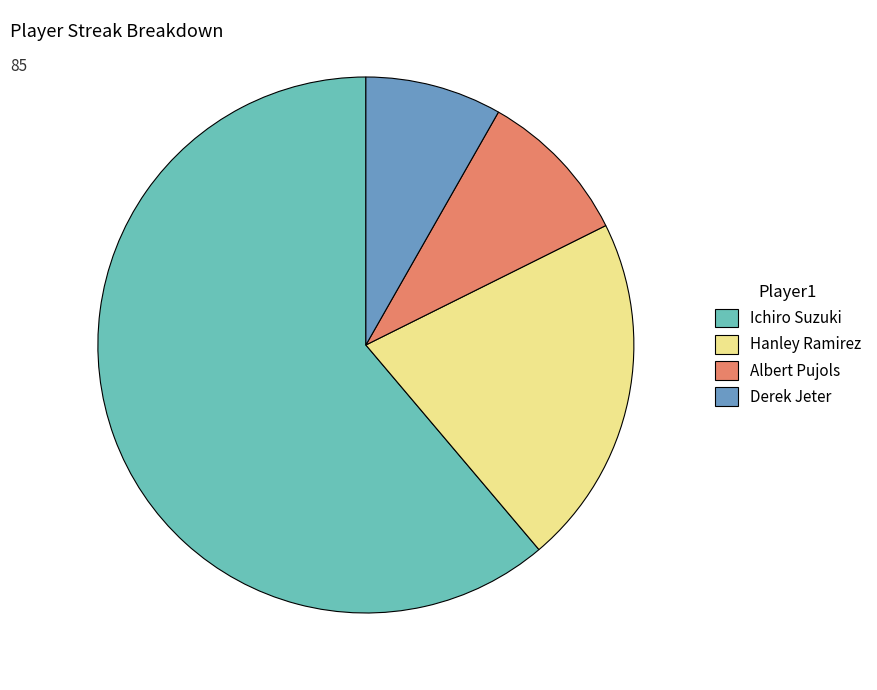

Is the sum of Derek Jeter and Ichiro Suzuki greater than half?

Yes